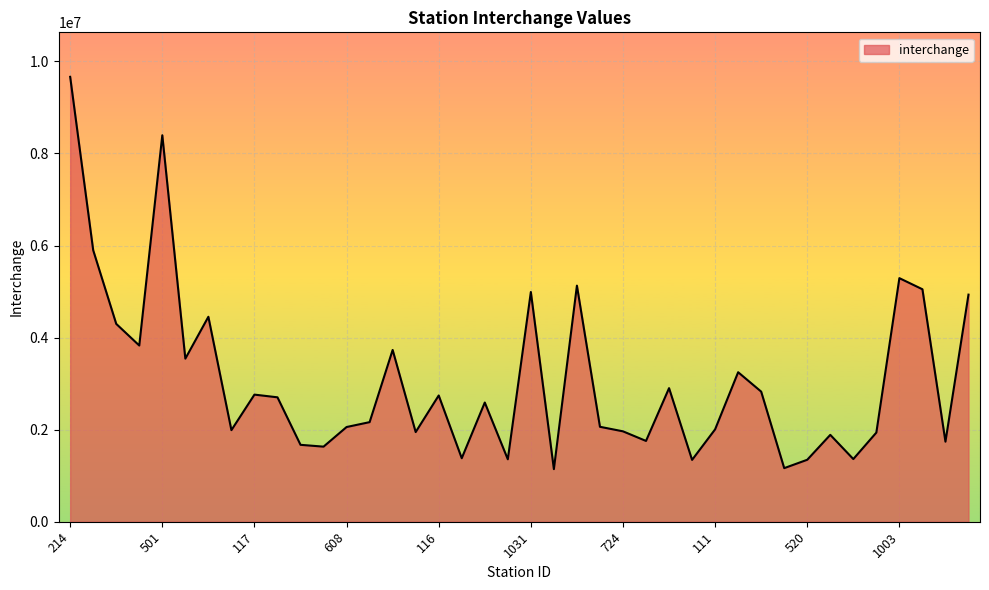

What is the maximum value shown in the chart?

9665109.2